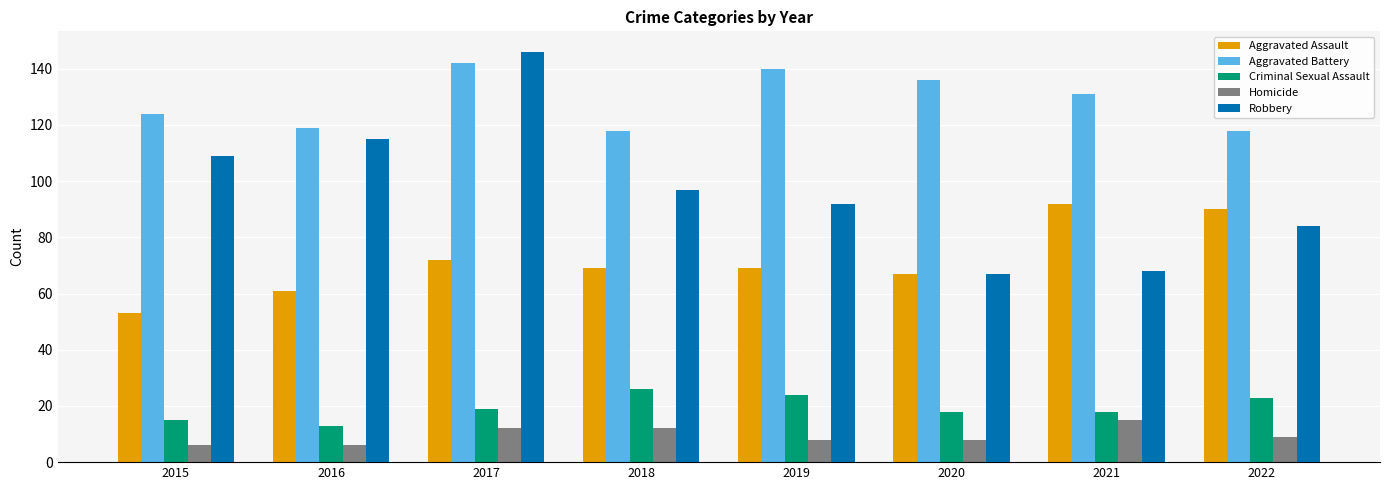

At which label does Aggravated Assault first exceed 69?

2017